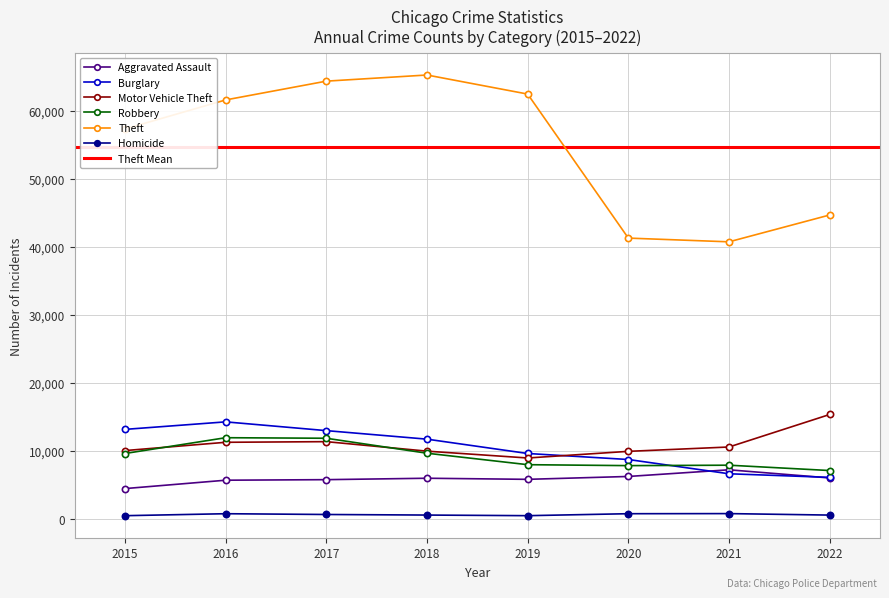

What is the smallest value displayed?

496